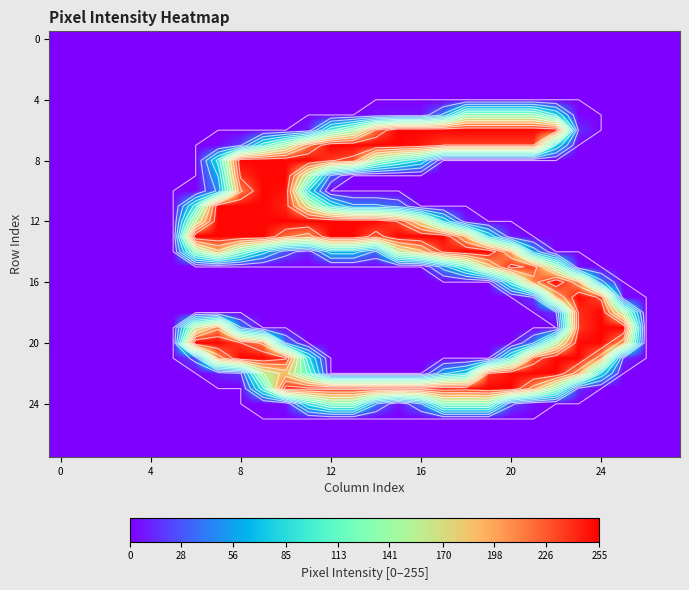

At which category is the sum across all series the highest?

9